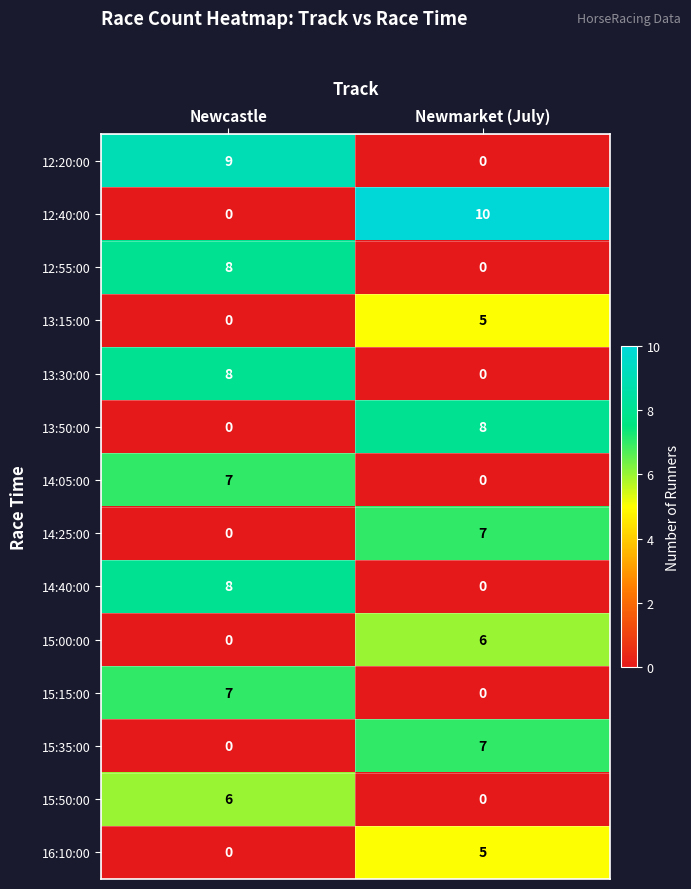

Which category has the highest value across all series?

Newmarket (July)